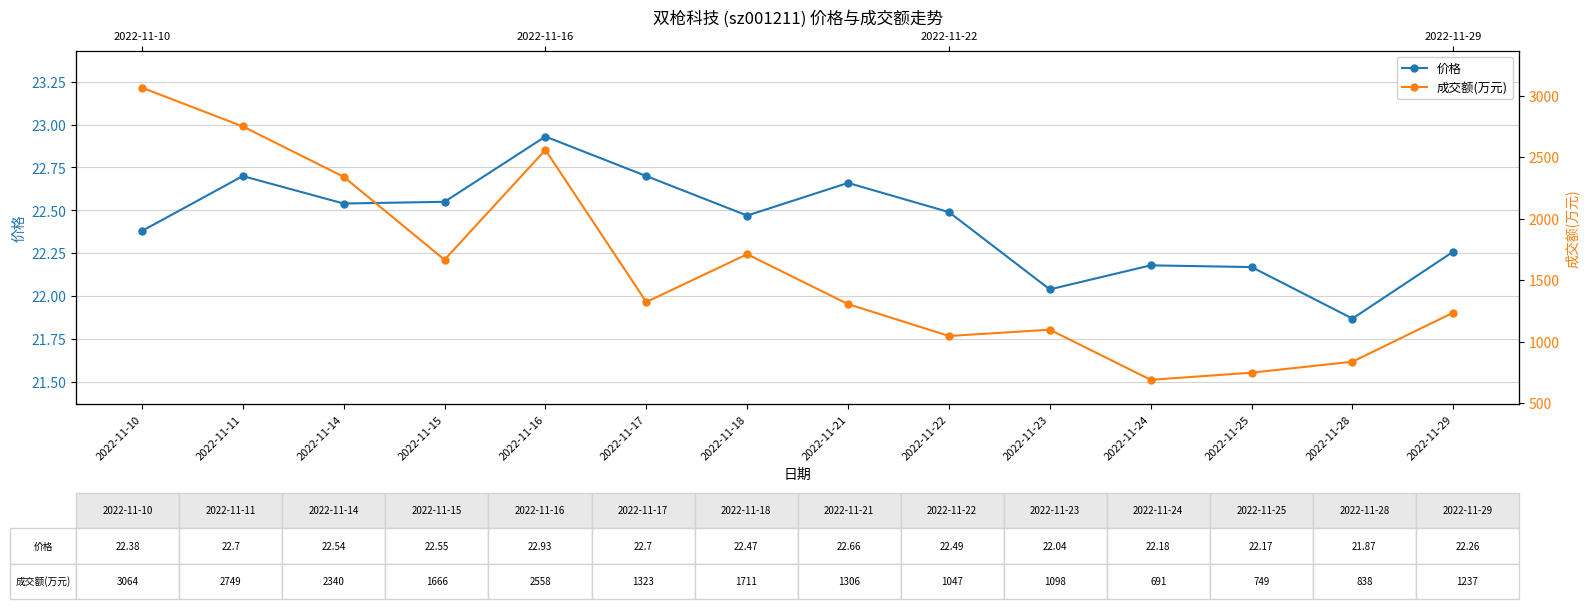

True or false: 成交额(万元) and 价格 cross at least once.

False